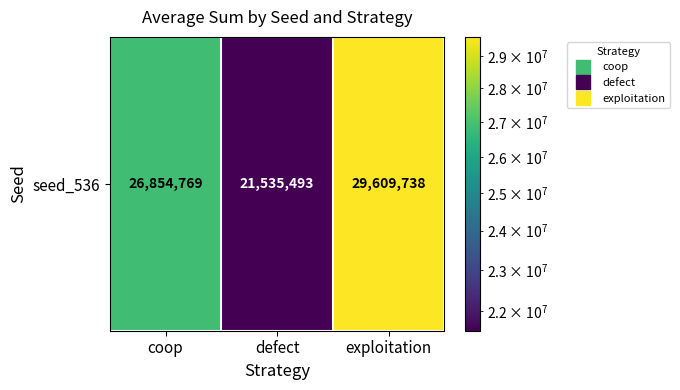

Reading left to right, list all the values displayed in this chart.

coop=26854769	defect=21535493	exploitation=29609738